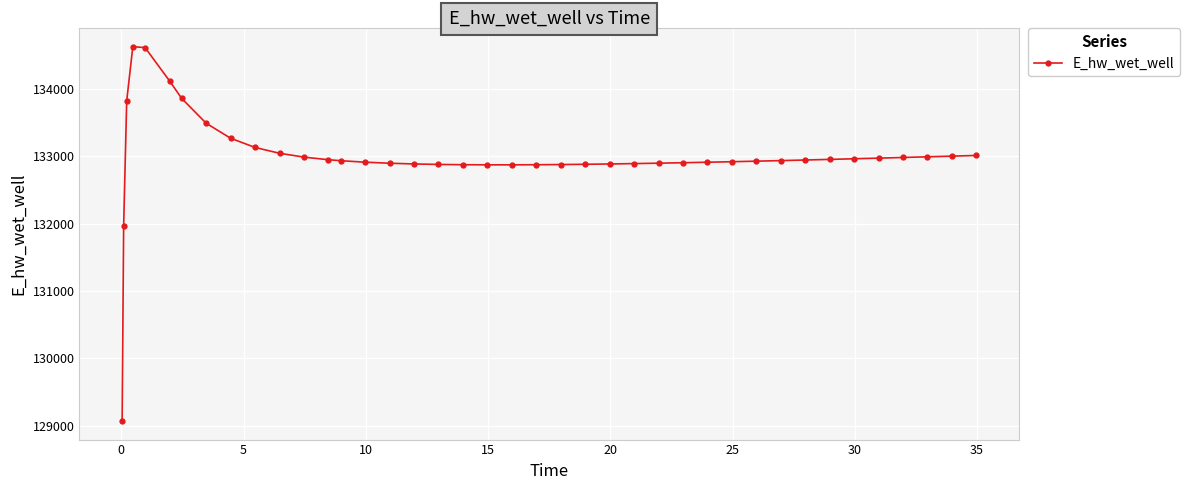

True or false: the data has more than 0 interior local peaks.

True